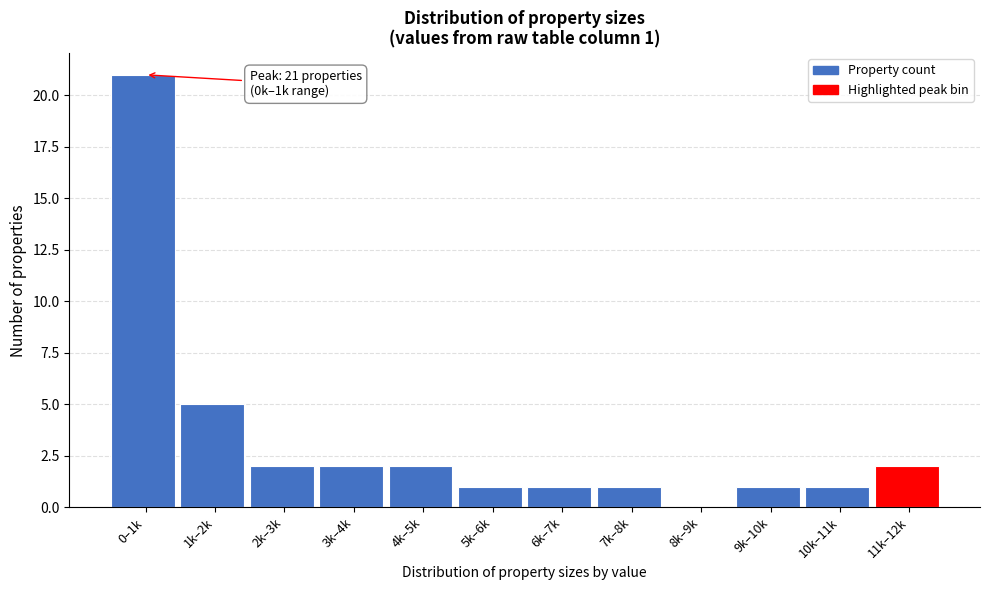

Reading left to right, what are all the values shown in this chart?

0–1k=21	1k–2k=5	2k–3k=2	3k–4k=2	4k–5k=2	5k–6k=1	6k–7k=1	7k–8k=1	8k–9k=0	9k–10k=1	10k–11k=1	11k–12k=2